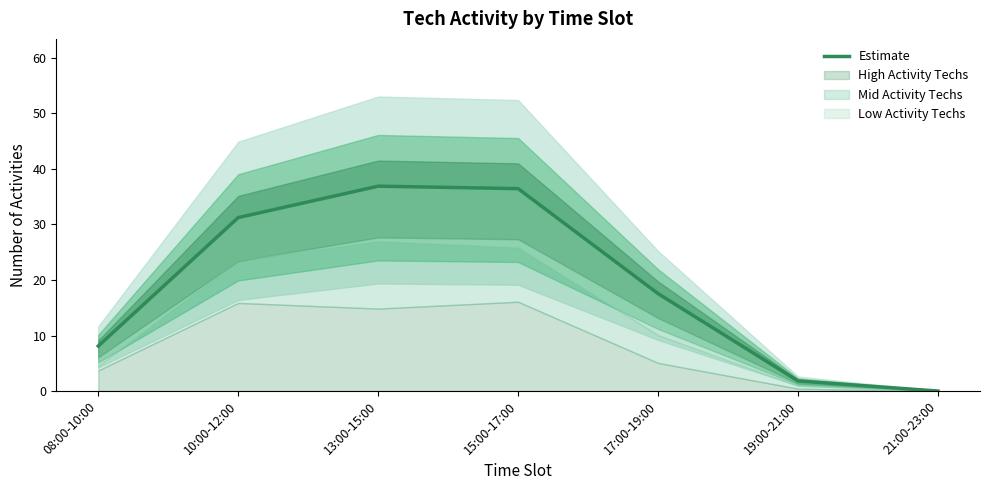

What is the label of the 1st point from the left?

08:00-10:00